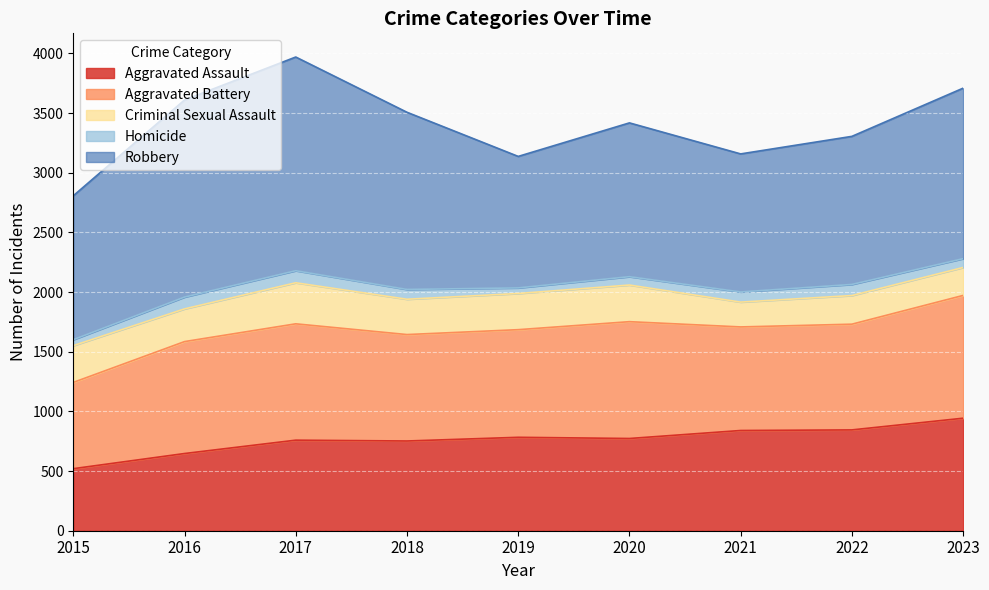

Where does the Aggravated Battery series first go above 902?

2016